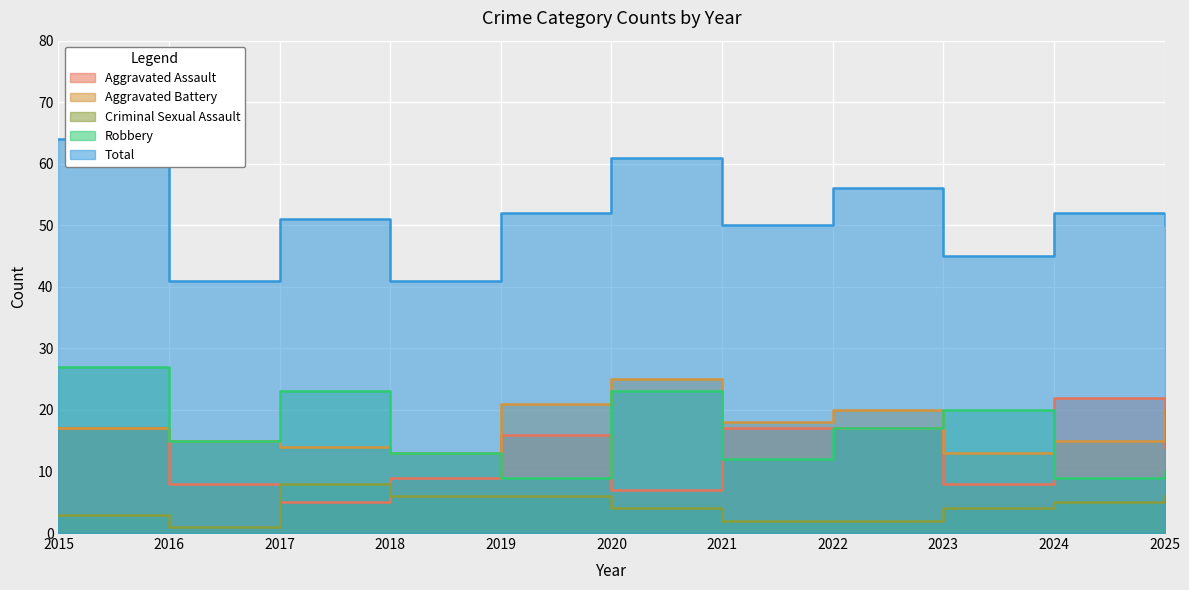

After their last crossing, which series has the higher values: Aggravated Assault or Aggravated Battery?

Aggravated Battery